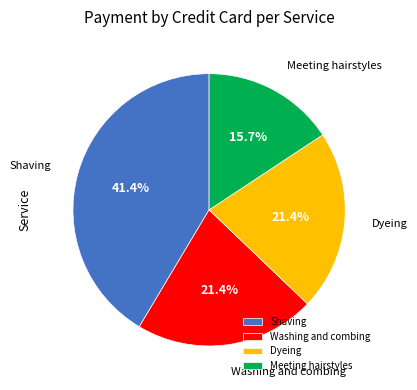

Is there any slice that represents more than half of the pie?

No